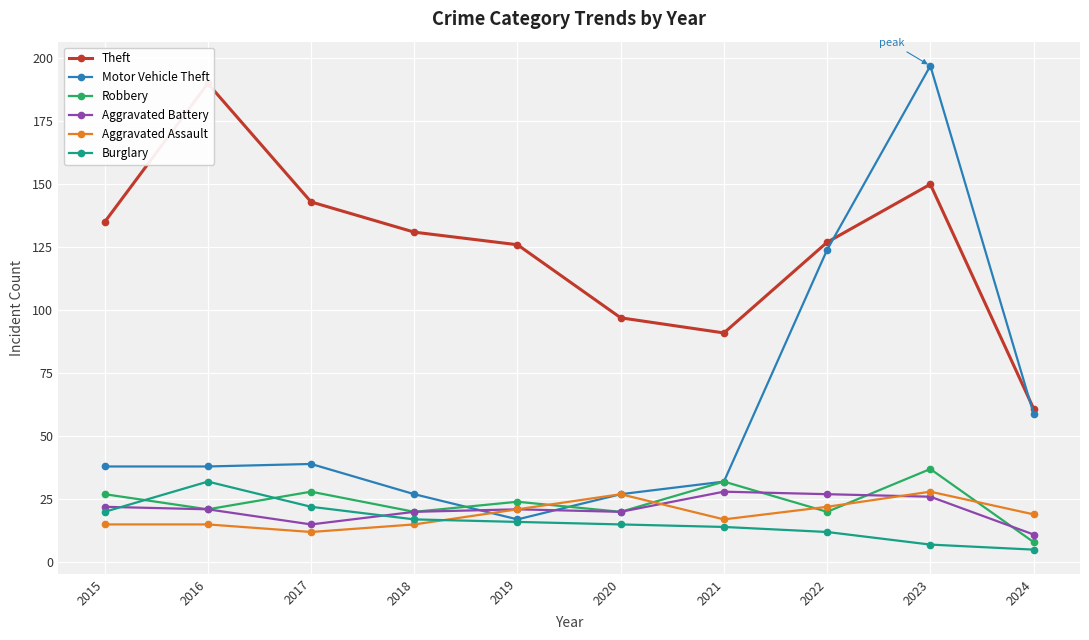

At which category is the sum across all series the highest?

2023